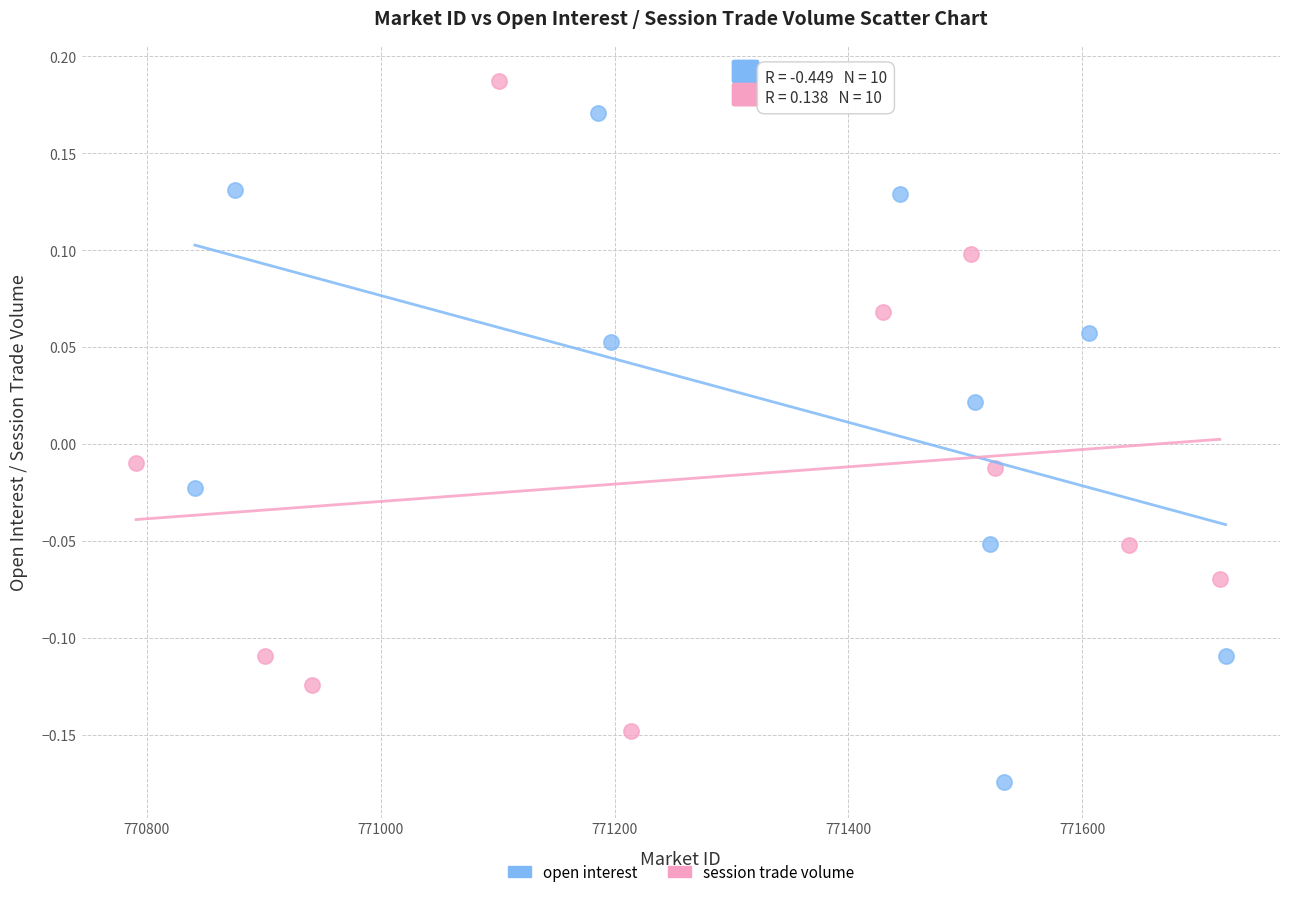

Which series reaches the maximum Y coordinate?

session trade volume